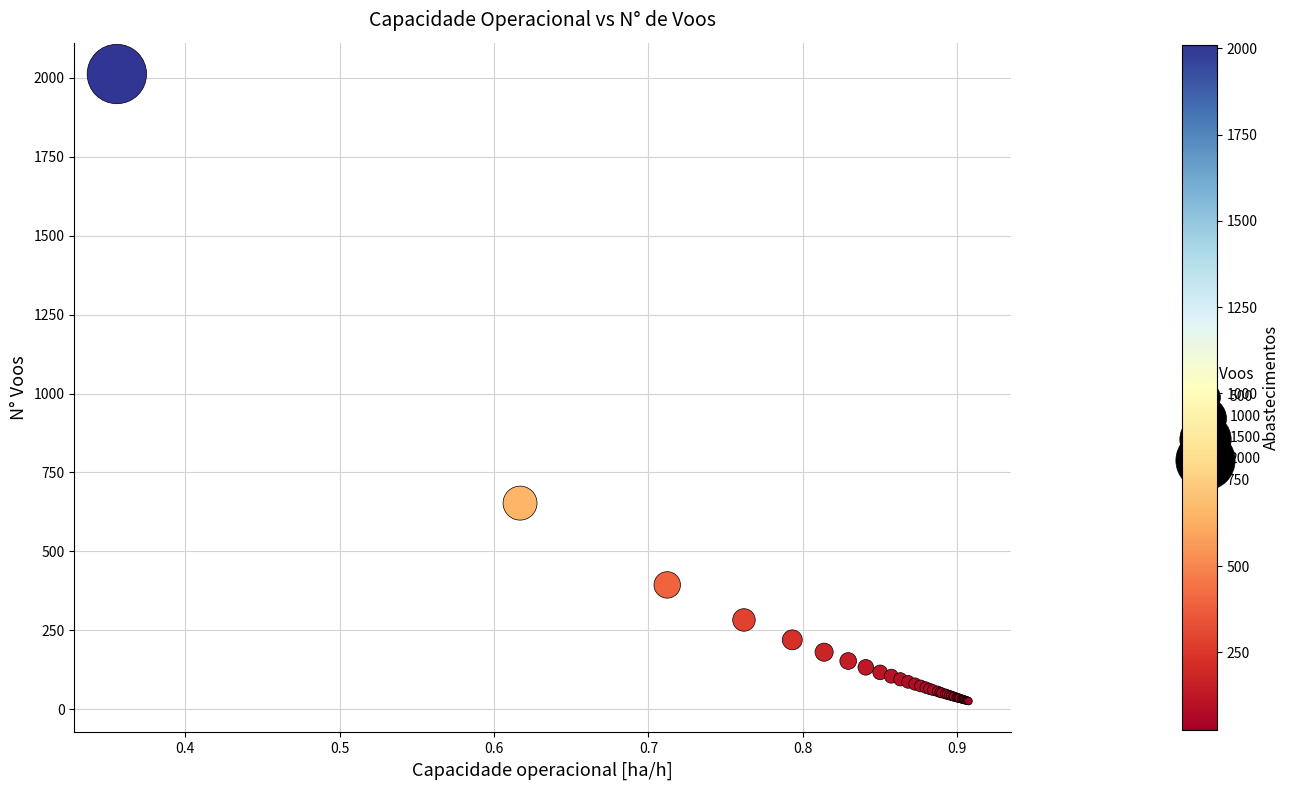

What Y value in the scatter plot is closest to 1019?

653